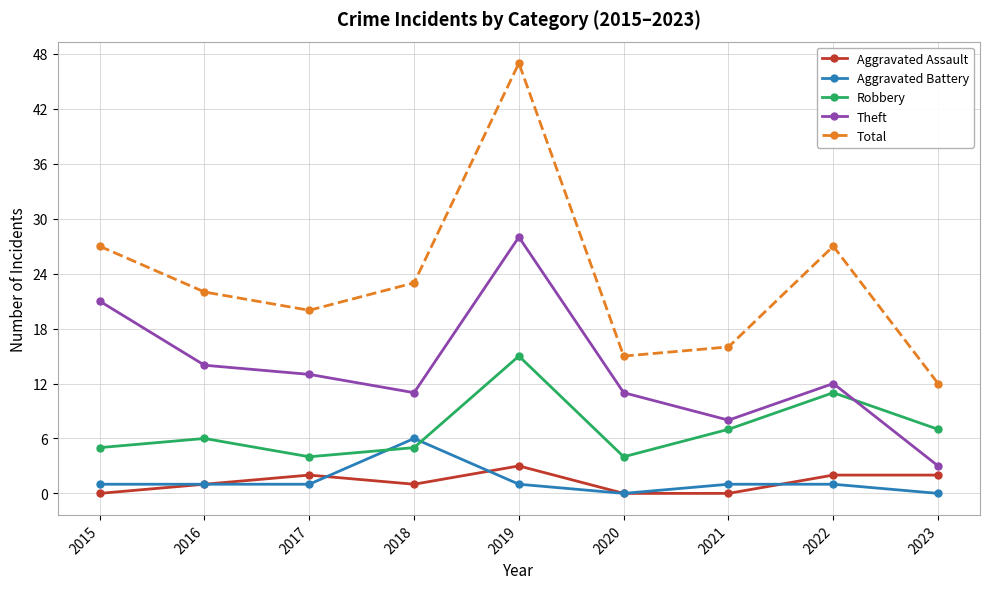

Is it true that Total equals 20 at 2017?

True